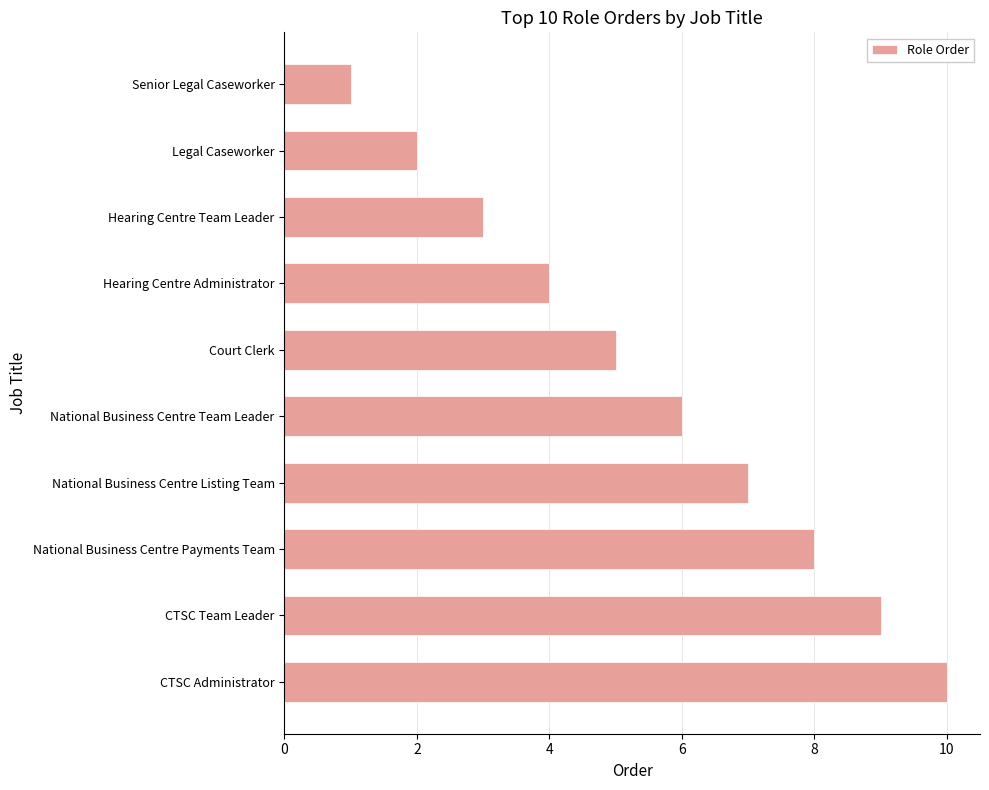

What is the label of the 6th bar from the bottom?

Court Clerk